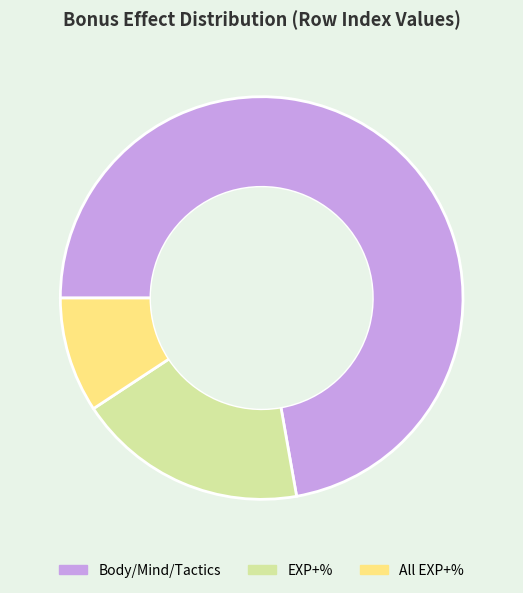

How many segments does this pie chart have?

3